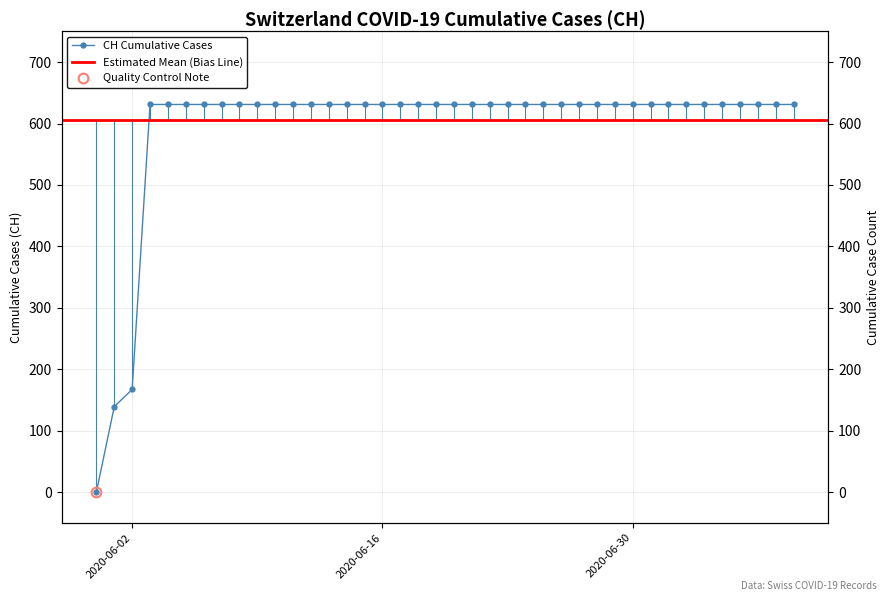

What is the difference between the maximum and minimum values?

631